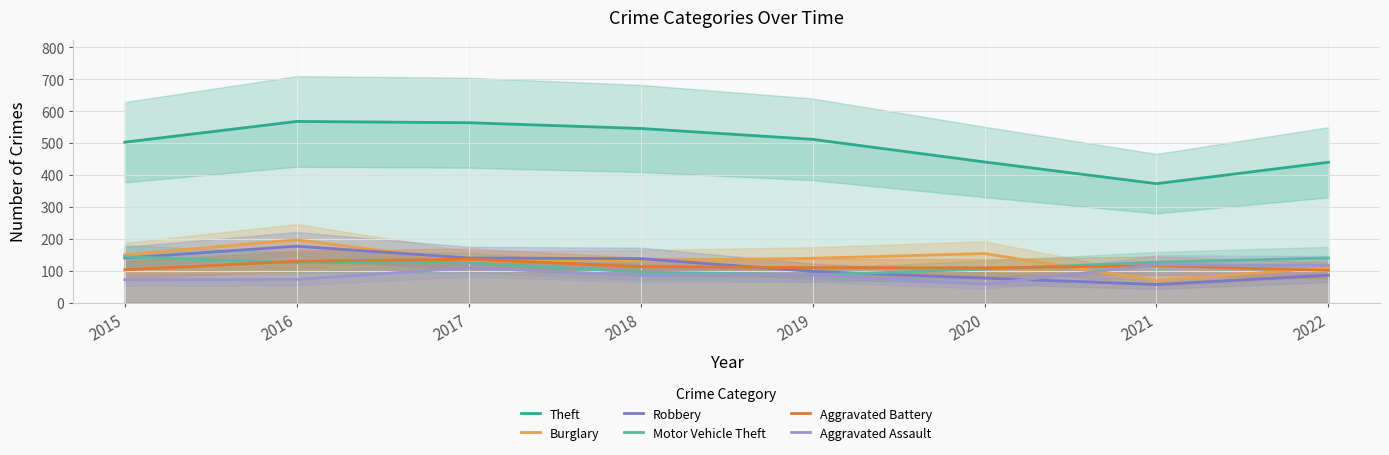

What is the difference between the highest and lowest values at 2016?

495